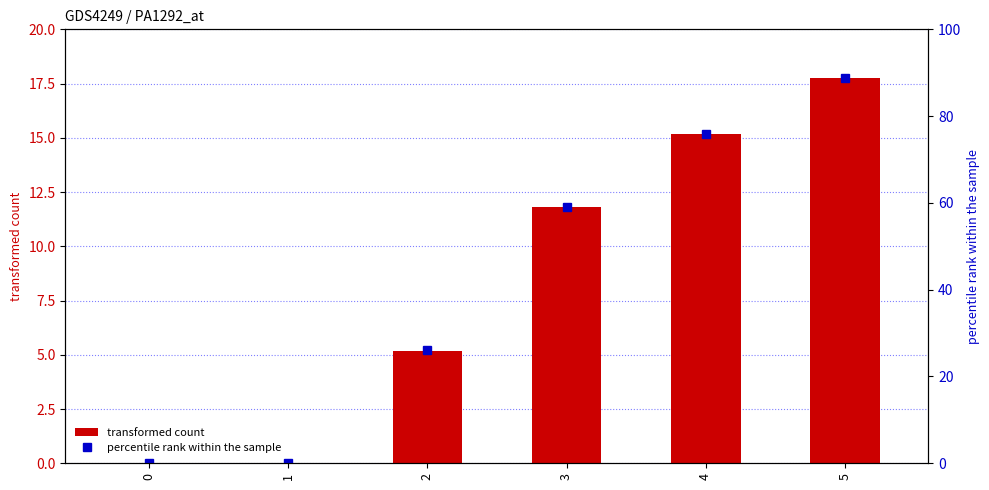

What is the spread (max minus min) of values at 2?

20.8